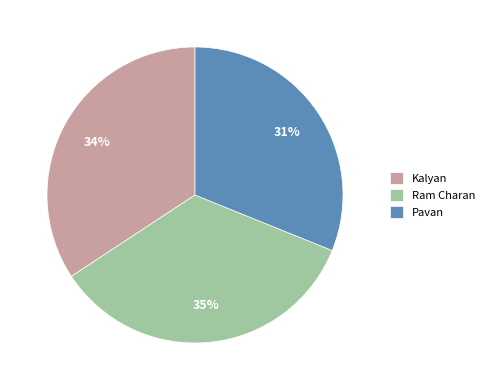

To the nearest percent, what is the combined percentage of Ram Charan and Pavan?

66%